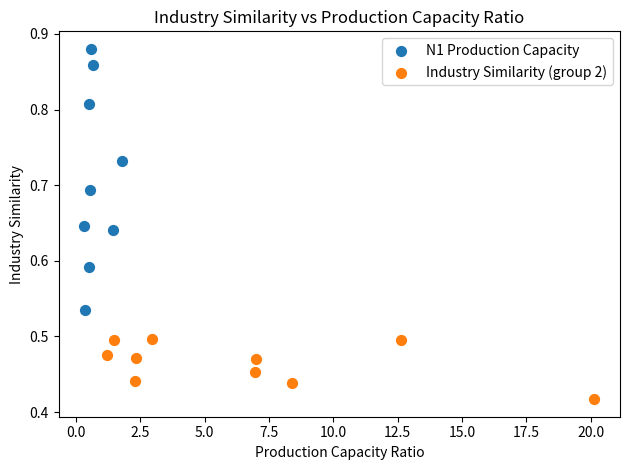

What are all the series names shown in the legend?

N1 Production Capacity, Industry Similarity (group 2)